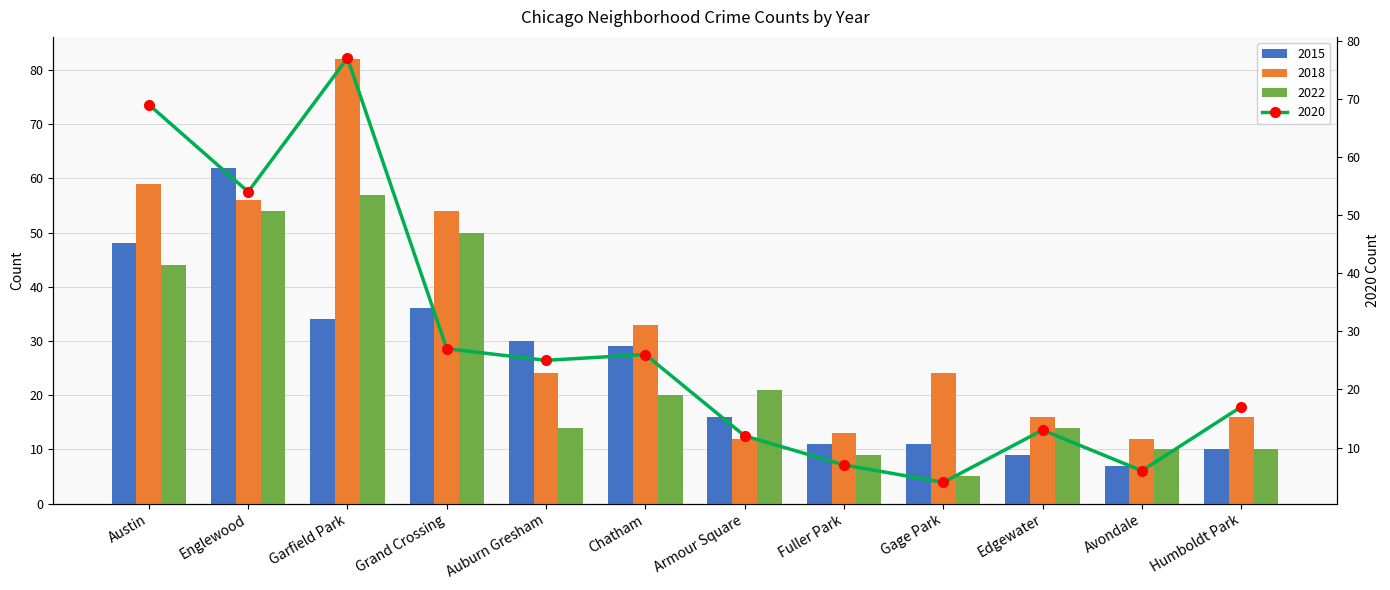

What is the label of the 6th bar from the left?

Chatham